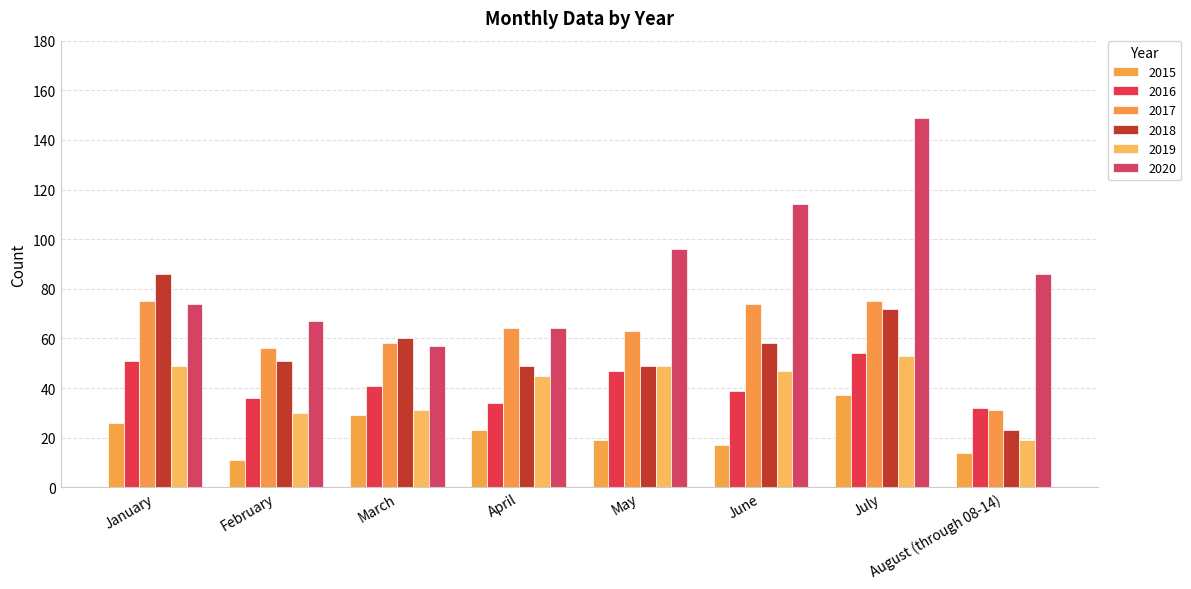

How many distinct data groups are displayed?

6